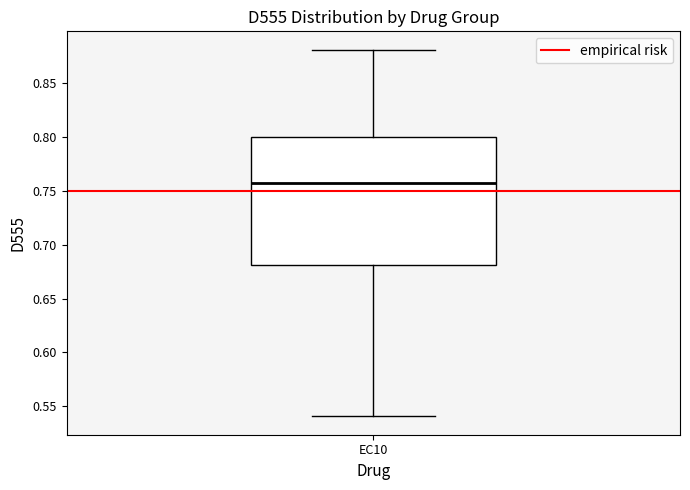

Read this box plot against the y-axis: the position of the median line, the range covered by the box, and the ends of both whiskers. The values are not printed on the chart, so give them approximately, as read against the axis.

median 0.755, box 0.680 to 0.800, whiskers 0.540 to 0.880